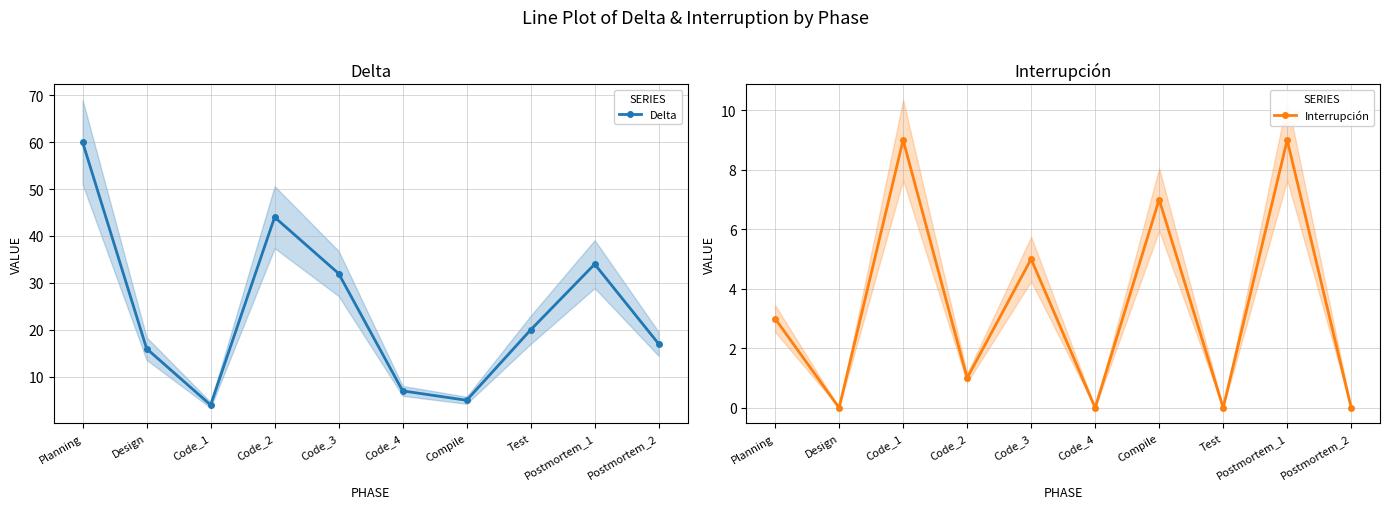

Between which two adjacent categories do Delta and Interrupción first intersect?

Design and Code_1